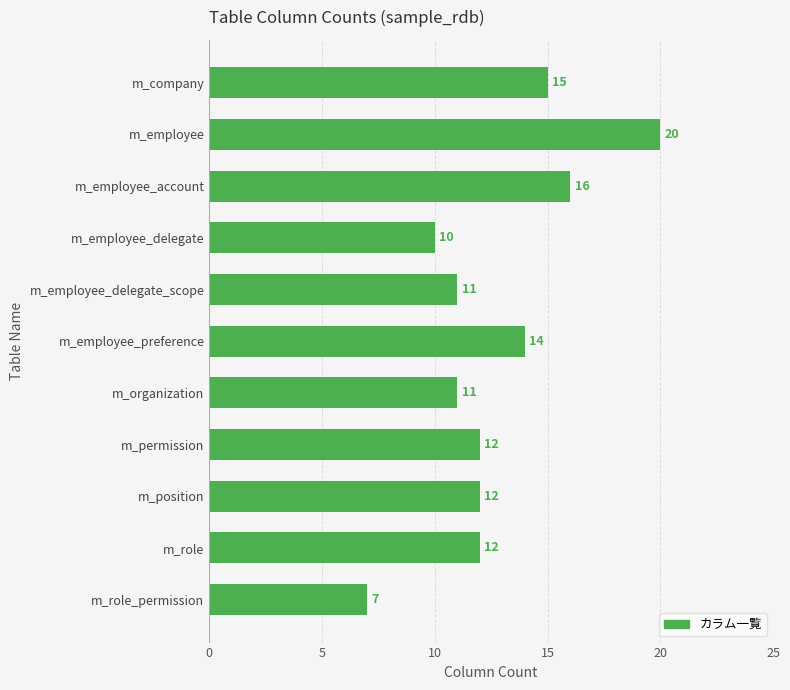

Reading top to bottom, list all the values displayed in this chart.

15	20	16	10	11	14	11	12	12	12	7